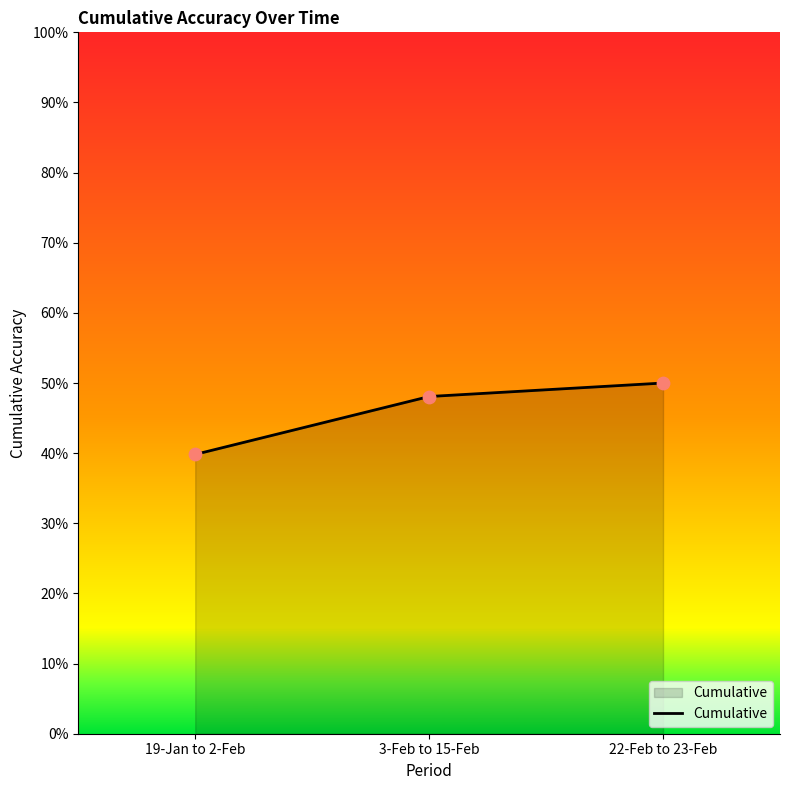

What is the change in value from 19-Jan to 2-Feb to 3-Feb to 15-Feb?

+0.1